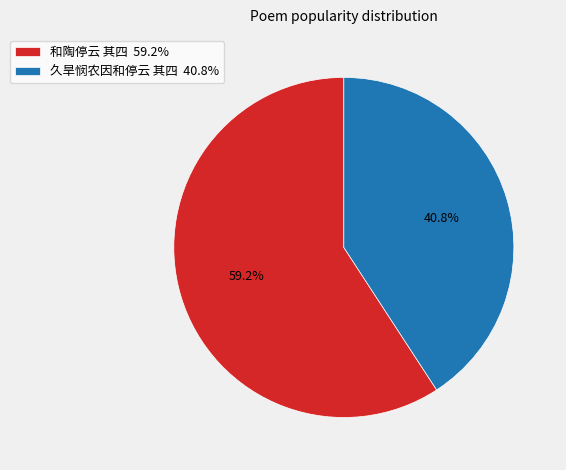

Which slice is the largest?

和陶停云 其四